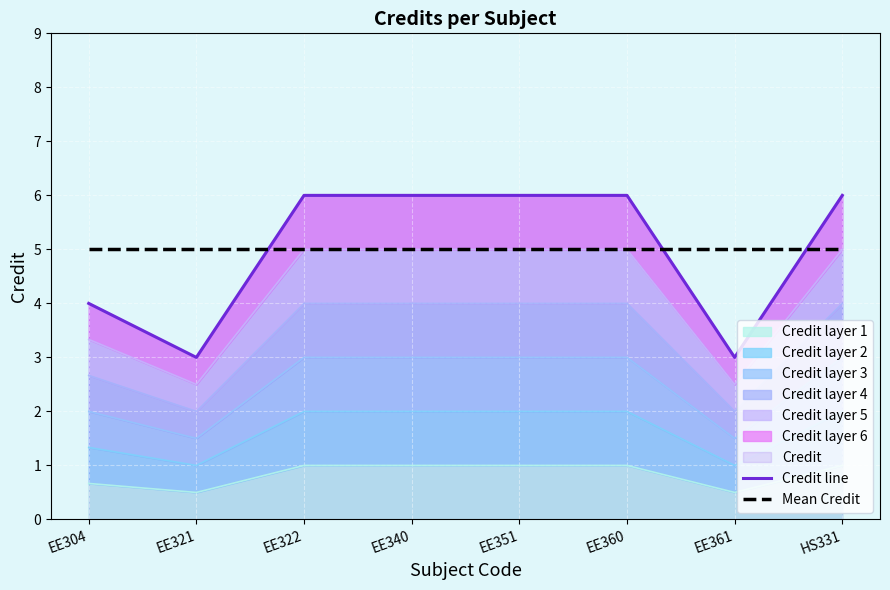

In Credit line, how many points are lower than both neighbors (excluding endpoints)?

2